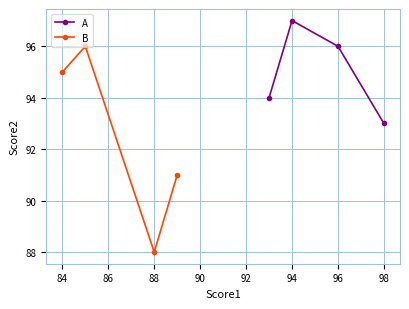

True or false: B has more than 2 points higher than both neighbors.

False